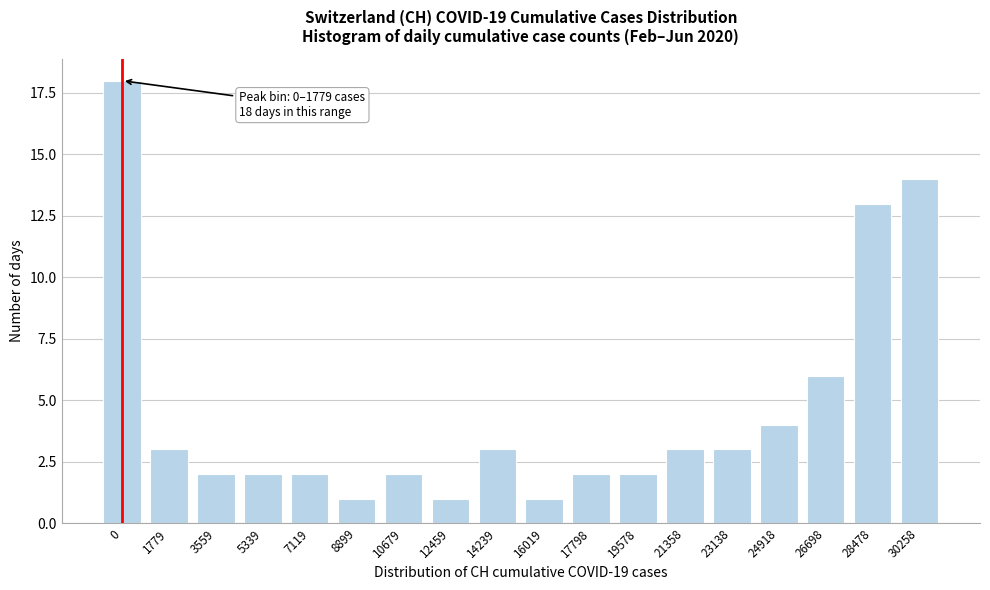

Reading right to left, what are all the values shown in this chart?

14	13	6	4	3	3	2	2	1	3	1	2	1	2	2	2	3	18